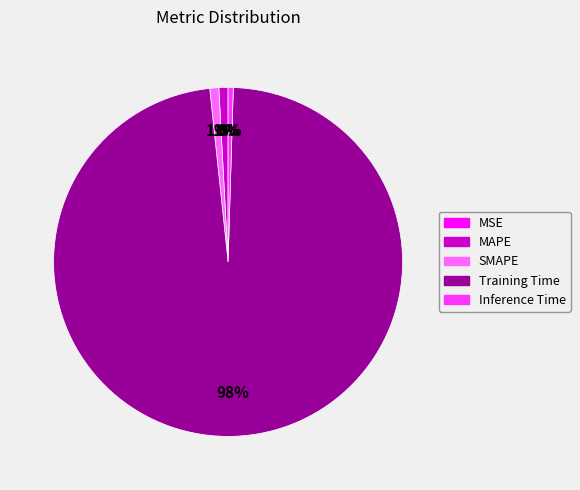

What is the majority slice?

Training Time